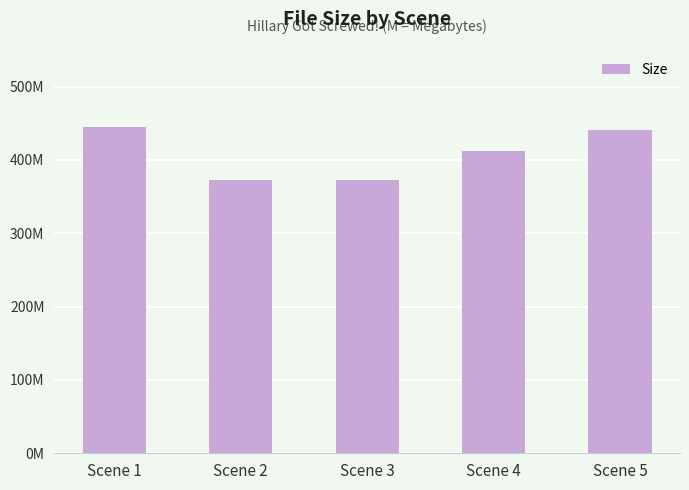

Are the bars horizontal?

No